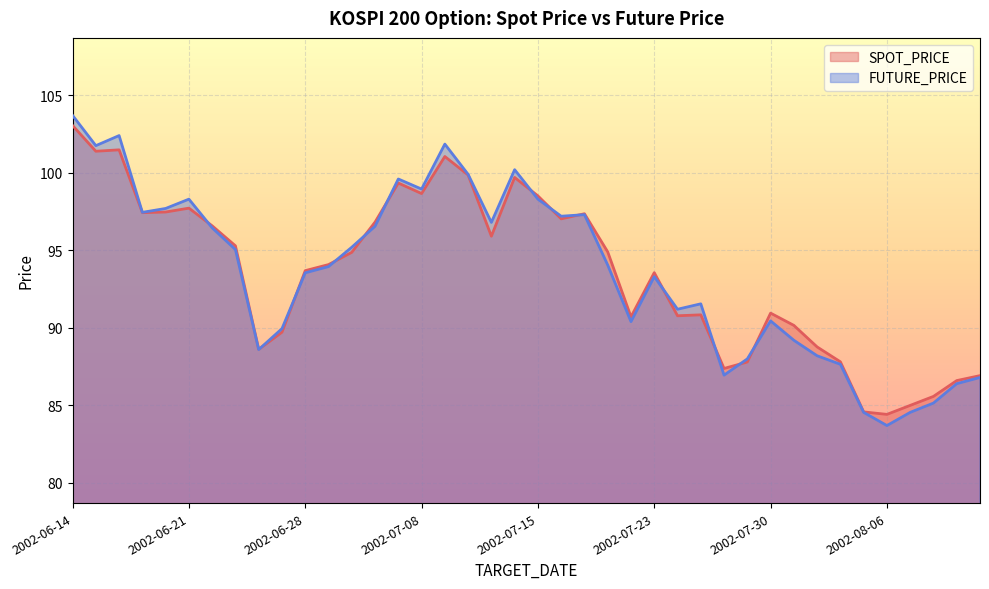

How many interior local valleys does the SPOT_PRICE series have?

10